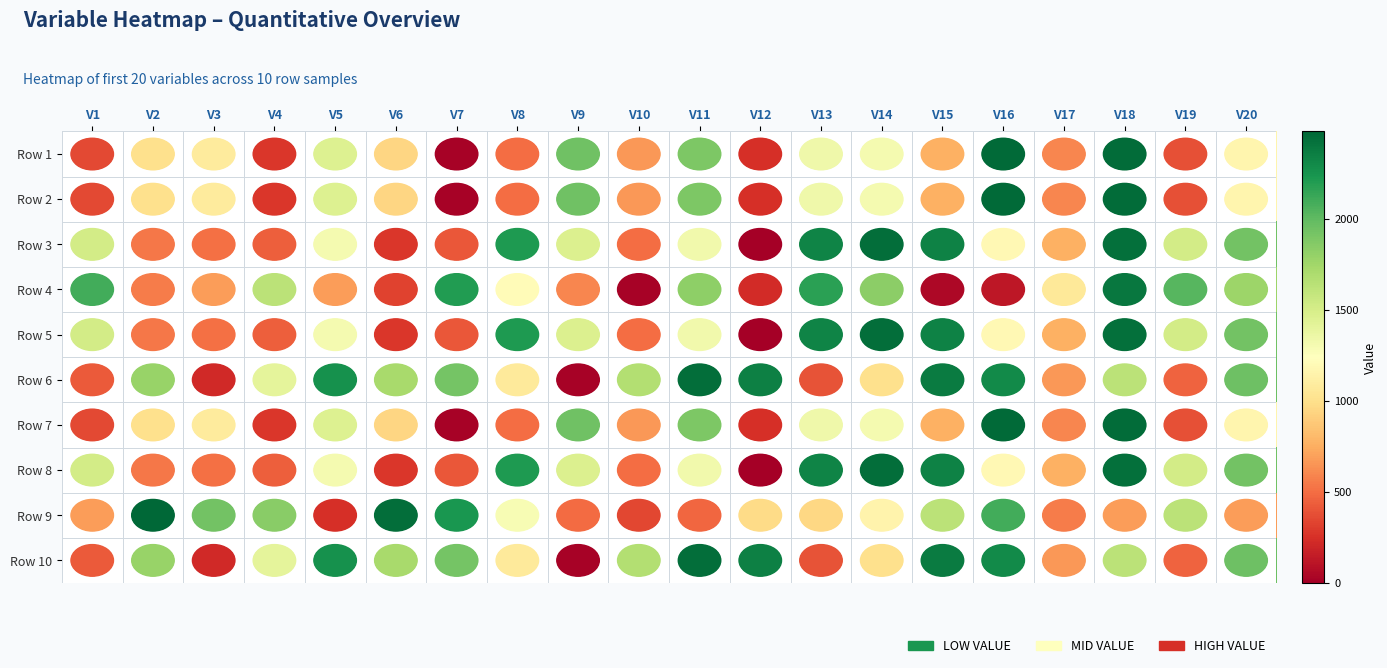

Reading left to right, list all the values displayed in this chart.

Row 1: V1=354	V2=1004	V3=1078	V4=273	V5=1458	V6=942	V7=12	V8=501	V9=1939	V10=660	V11=1891	V12=246	V13=1337	V14=1316	V15=758	V16=2467	V17=600	V18=2451	V19=385	V20=1158
Row 2: V1=354	V2=1004	V3=1078	V4=273	V5=1458	V6=942	V7=12	V8=501	V9=1939	V10=660	V11=1891	V12=246	V13=1337	V14=1316	V15=758	V16=2467	V17=600	V18=2451	V19=385	V20=1158
Row 3: V1=1516	V2=537	V3=508	V4=441	V5=1312	V6=277	V7=408	V8=2209	V9=1465	V10=498	V11=1327	V12=0	V13=2327	V14=2441	V15=2343	V16=1183	V17=762	V18=2438	V19=1515	V20=1932
Row 4: V1=2097	V2=552	V3=678	V4=1629	V5=683	V6=327	V7=2203	V8=1201	V9=591	V10=16	V11=1830	V12=223	V13=2175	V14=1836	V15=45	V16=121	V17=1065	V18=2394	V19=2028	V20=1771
Row 5: V1=1516	V2=537	V3=508	V4=441	V5=1312	V6=277	V7=408	V8=2209	V9=1465	V10=498	V11=1327	V12=0	V13=2327	V14=2441	V15=2343	V16=1183	V17=762	V18=2438	V19=1515	V20=1932
Row 6: V1=426	V2=1791	V3=220	V4=1411	V5=2260	V6=1718	V7=1927	V8=1069	V9=14	V10=1666	V11=2444	V12=2352	V13=392	V14=1001	V15=2373	V16=2298	V17=664	V18=1632	V19=460	V20=1947
Row 7: V1=354	V2=1004	V3=1078	V4=273	V5=1458	V6=942	V7=12	V8=501	V9=1939	V10=660	V11=1891	V12=246	V13=1337	V14=1316	V15=758	V16=2467	V17=600	V18=2451	V19=385	V20=1158
Row 8: V1=1516	V2=537	V3=508	V4=441	V5=1312	V6=277	V7=408	V8=2209	V9=1465	V10=498	V11=1327	V12=0	V13=2327	V14=2441	V15=2343	V16=1183	V17=762	V18=2438	V19=1515	V20=1932
Row 9: V1=679	V2=2476	V3=1931	V4=1846	V5=245	V6=2449	V7=2233	V8=1294	V9=488	V10=346	V11=471	V12=978	V13=956	V14=1152	V15=1630	V16=2097	V17=552	V18=678	V19=1629	V20=683
Row 10: V1=426	V2=1791	V3=220	V4=1411	V5=2260	V6=1718	V7=1927	V8=1069	V9=14	V10=1666	V11=2444	V12=2352	V13=392	V14=1001	V15=2373	V16=2298	V17=664	V18=1632	V19=460	V20=1947